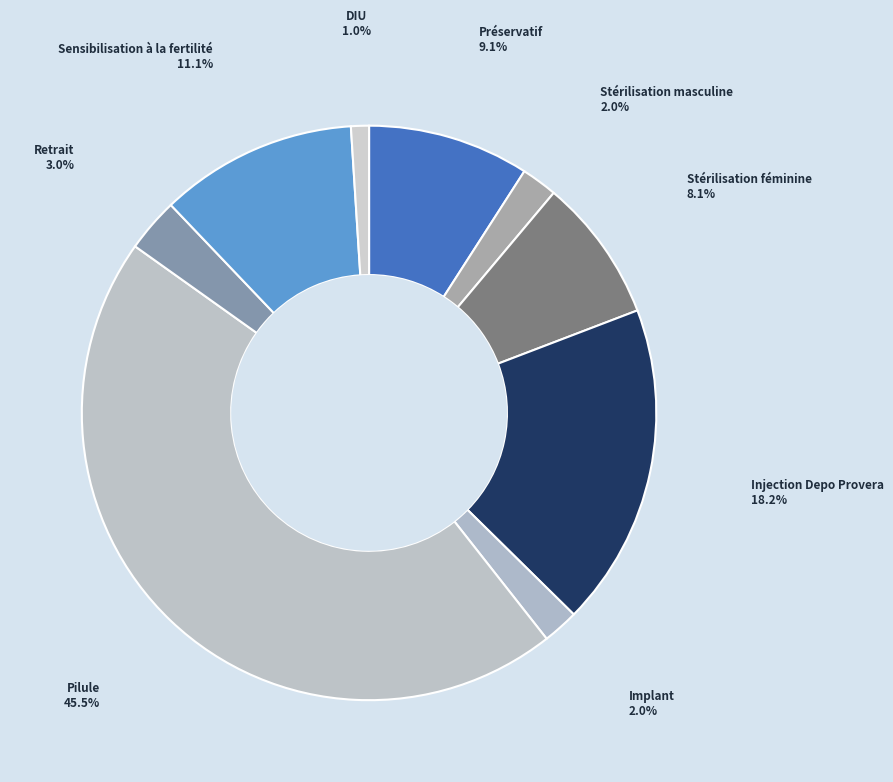

Count the number of slices in the pie.

9